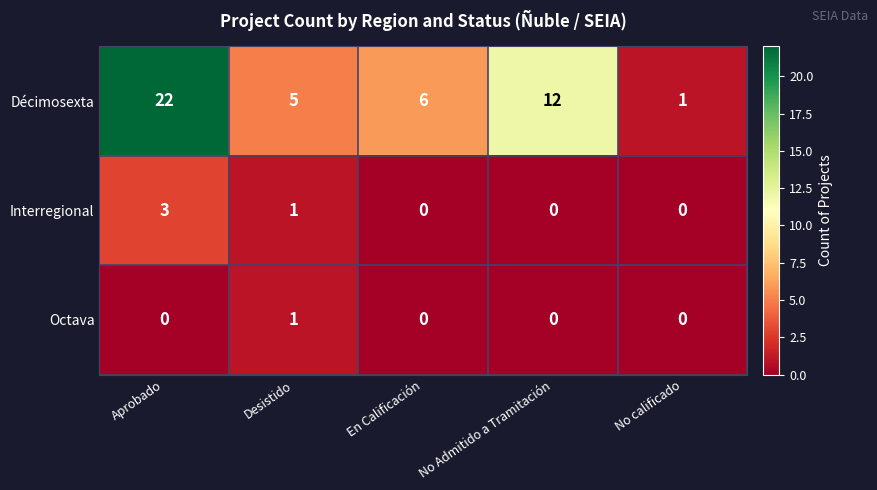

Rank the series by their maximum value, from highest to lowest.

Décimosexta, Interregional, Octava